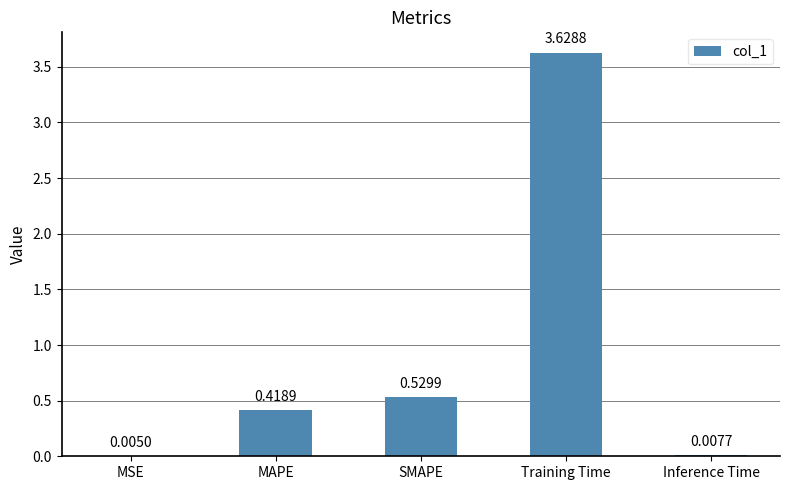

At which category does the chart reach its peak across all series?

Training Time